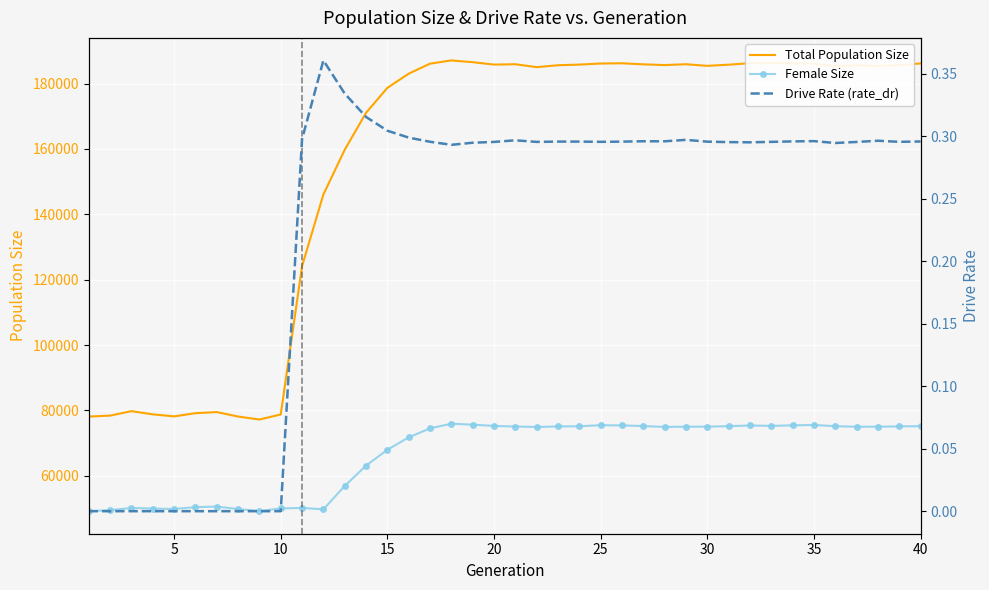

How many distinct data groups are displayed?

3